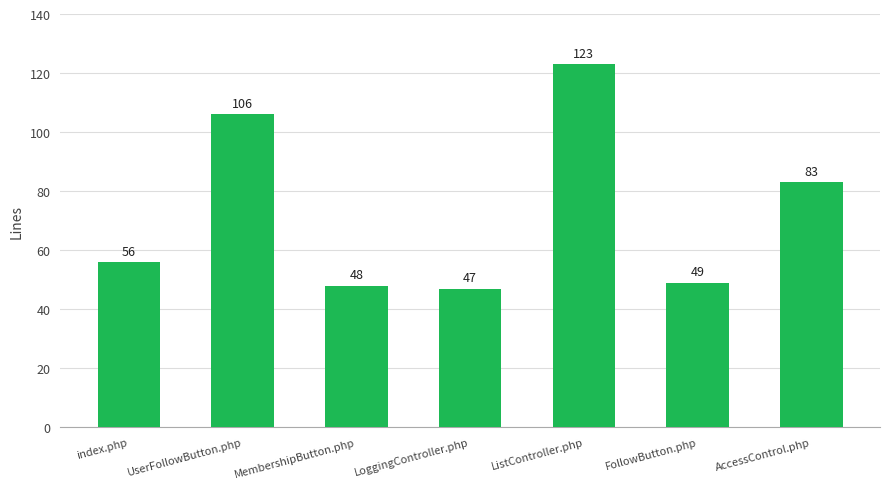

What is the ratio of the value at UserFollowButton.php to the value at LoggingController.php?

2.3